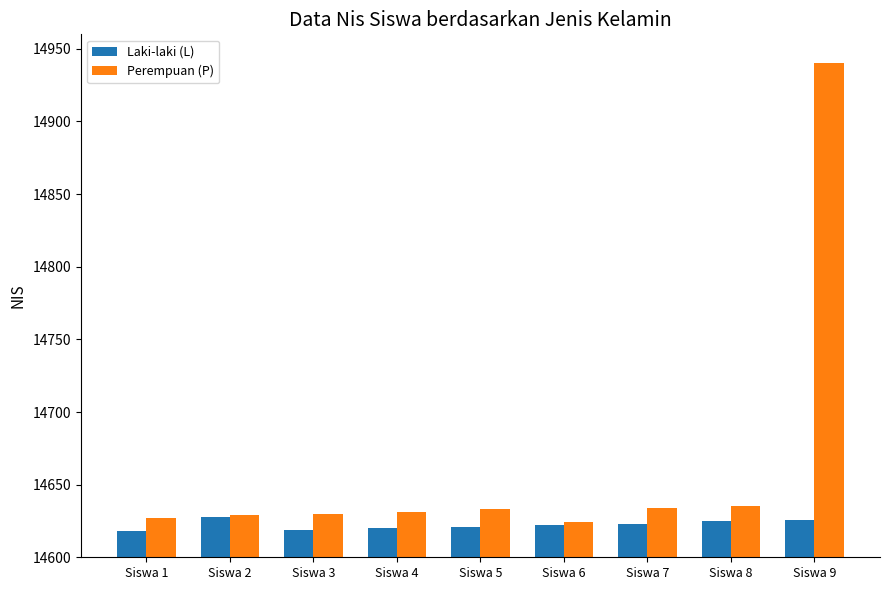

The value of Laki-laki (L) at Siswa 4 is 14620. True or false?

True